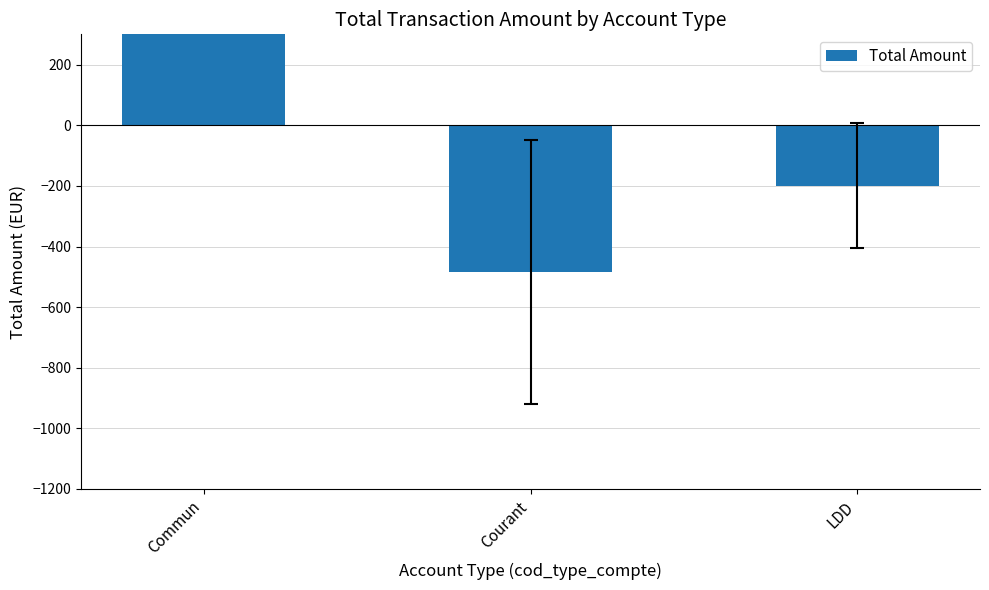

What is the difference between the maximum and minimum values?

1373.1